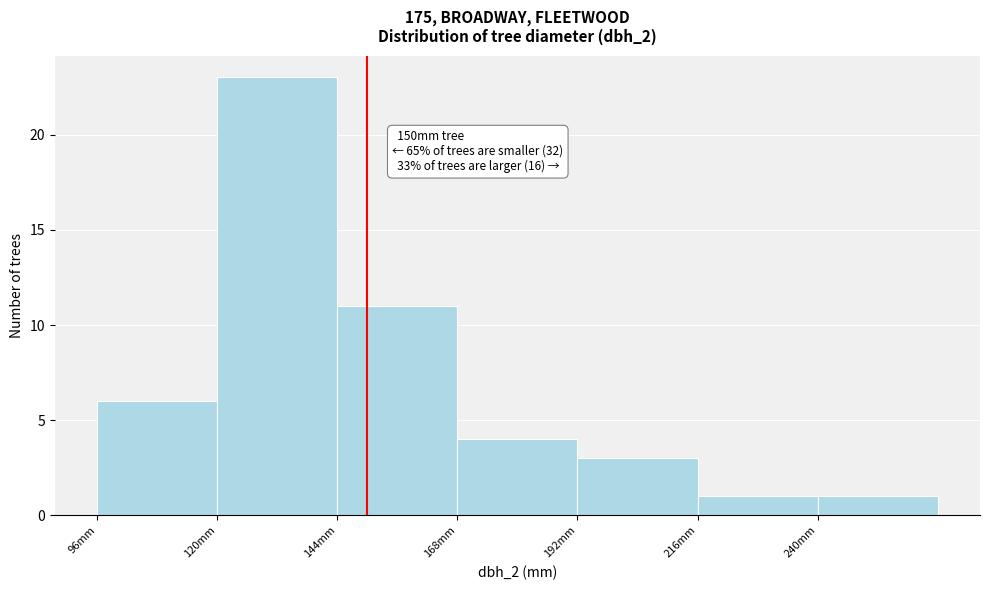

Over which range of the x-axis is the bar tallest?

120 to 144